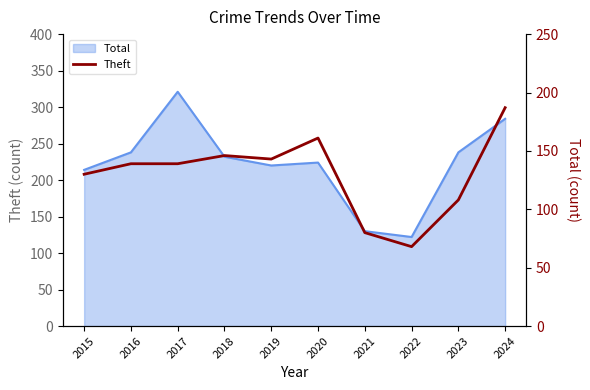

Reading left to right, what are all the values shown in this chart?

2015=130	2016=139	2017=139	2018=146	2019=143	2020=161	2021=80	2022=68	2023=108	2024=187